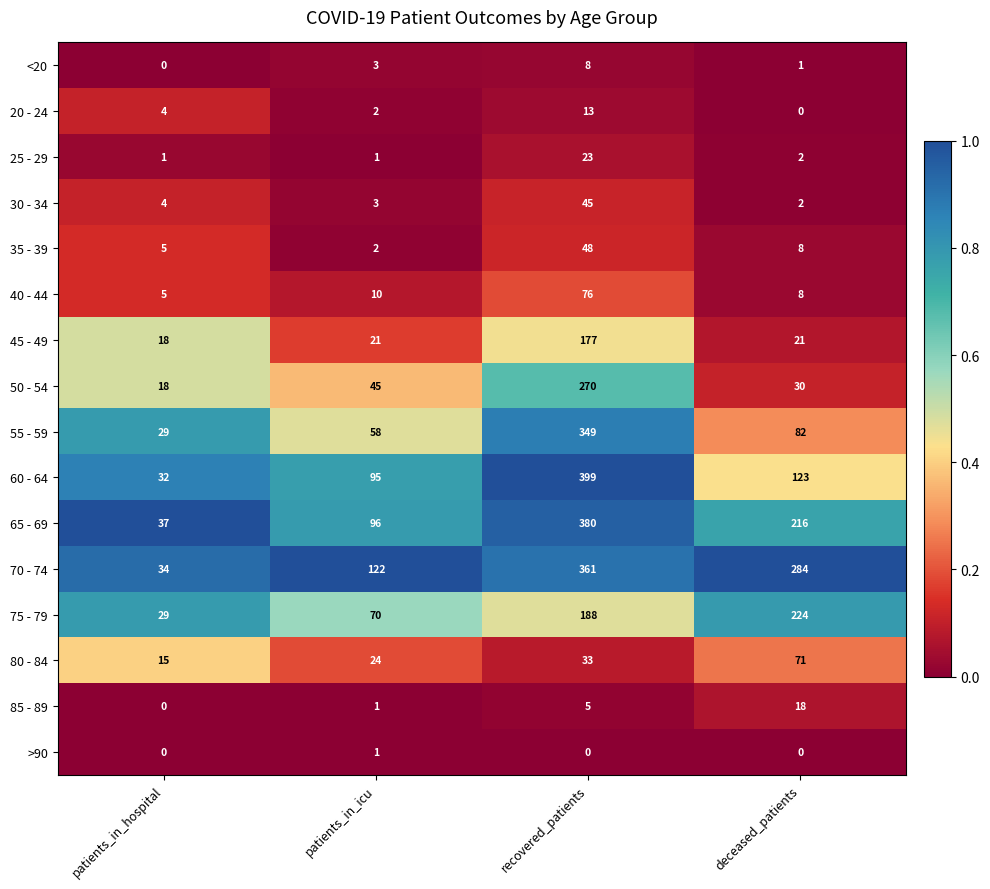

What is the difference between the second highest and minimum values in the 65 - 69 series?

179